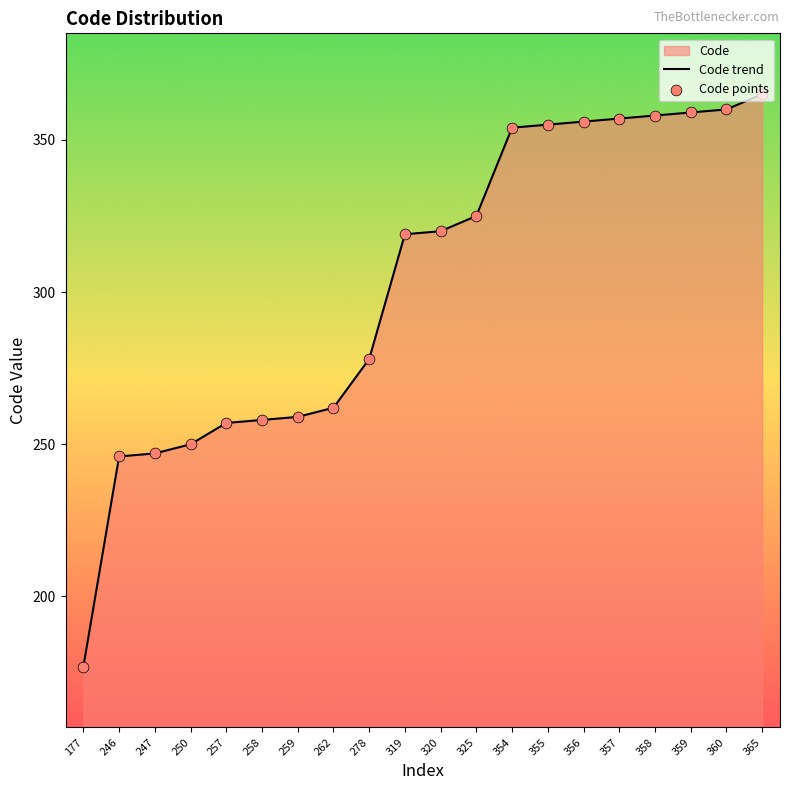

At which category is the sum across all series the highest?

365